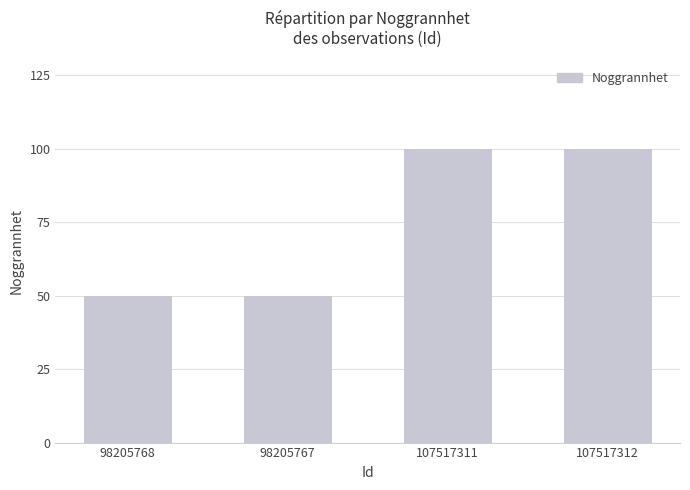

What is the label of the 3rd bar from the left?

107517311